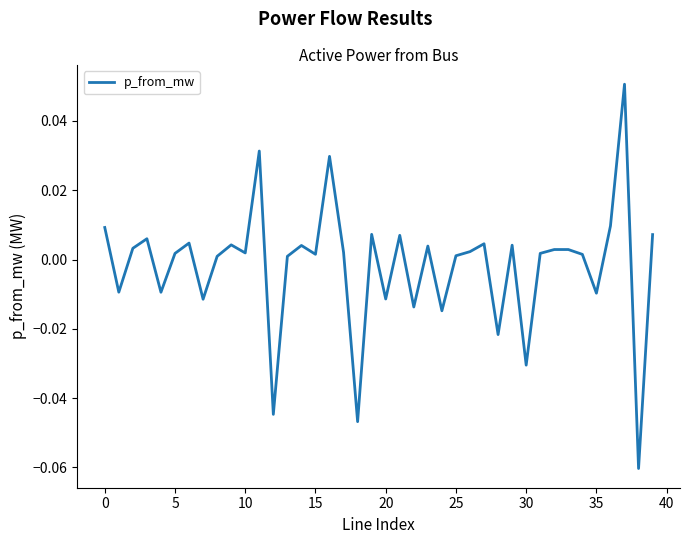

Is this an area chart (filled region under the line)?

No